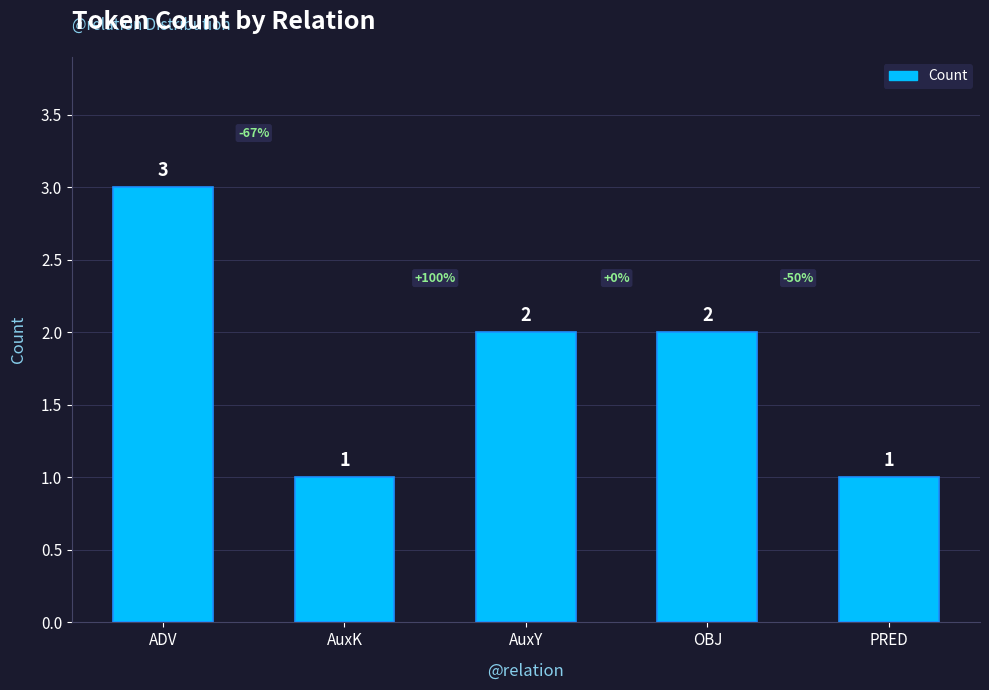

What is the minimum value shown in the chart?

1